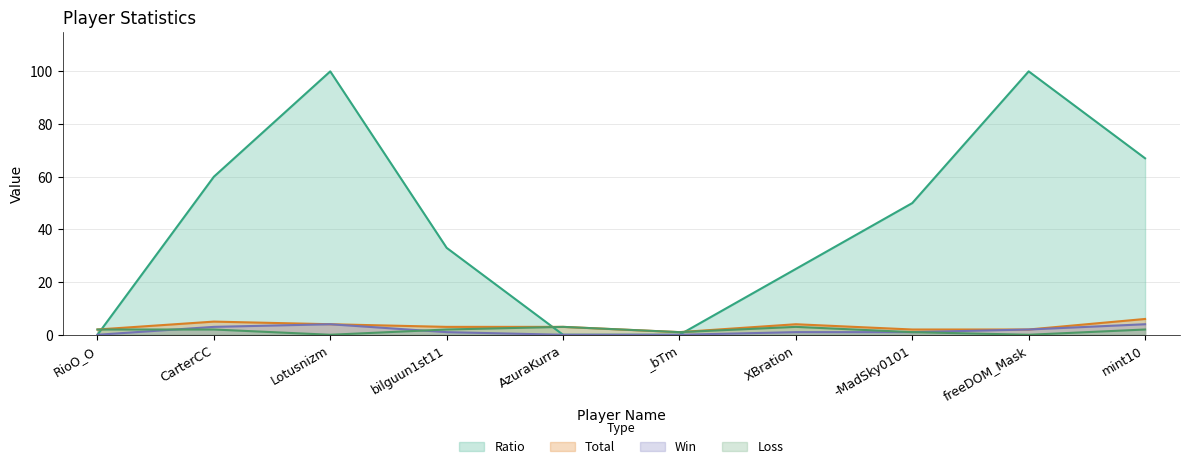

Which category has the highest value across all series?

Lotusnizm